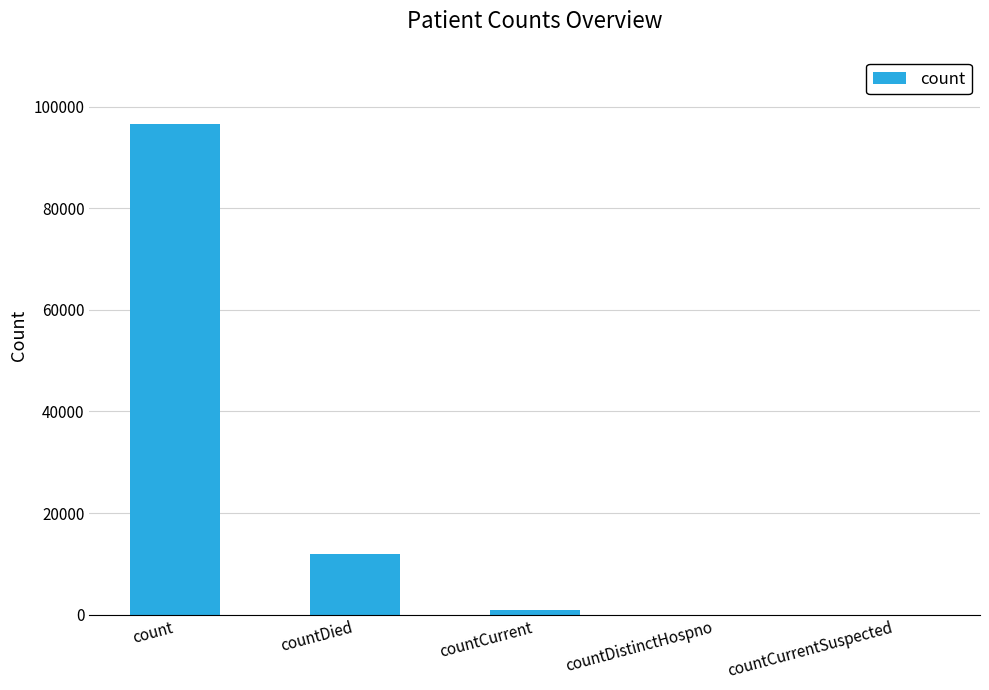

What is the maximum value shown in the chart?

96496